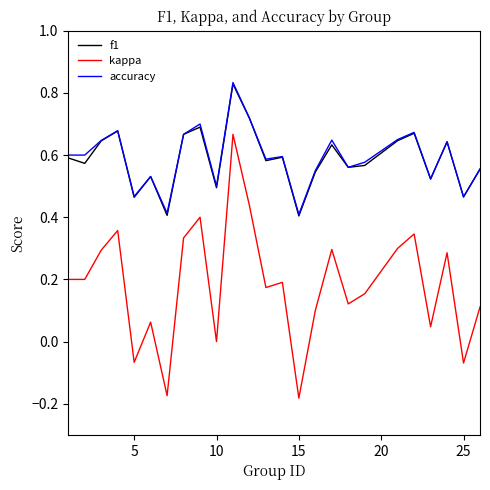

True or false: accuracy and kappa cross at least once.

False